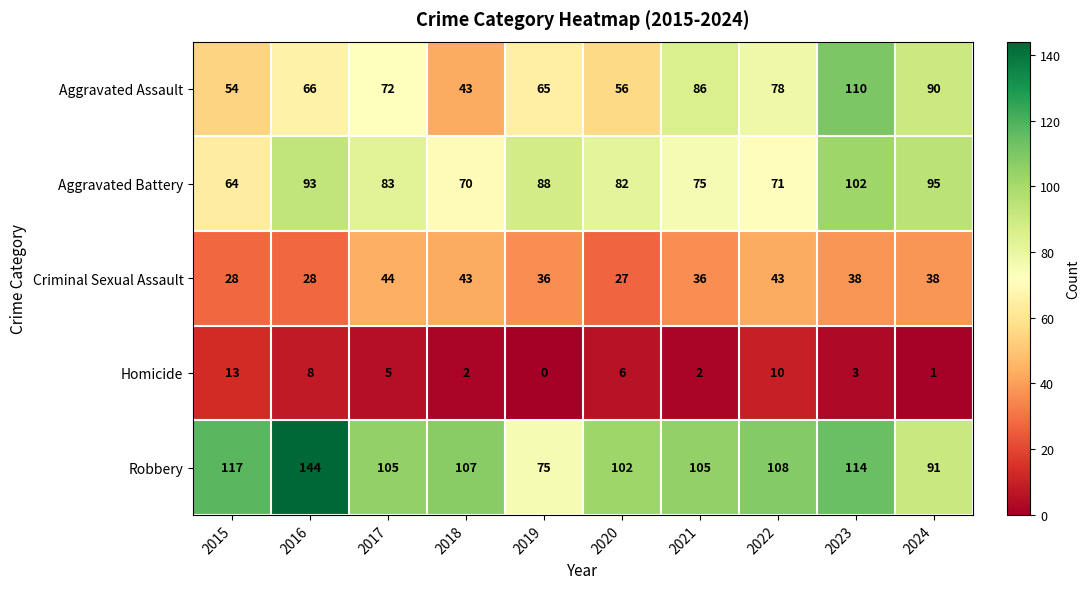

Which series has the widest spread of values?

Robbery